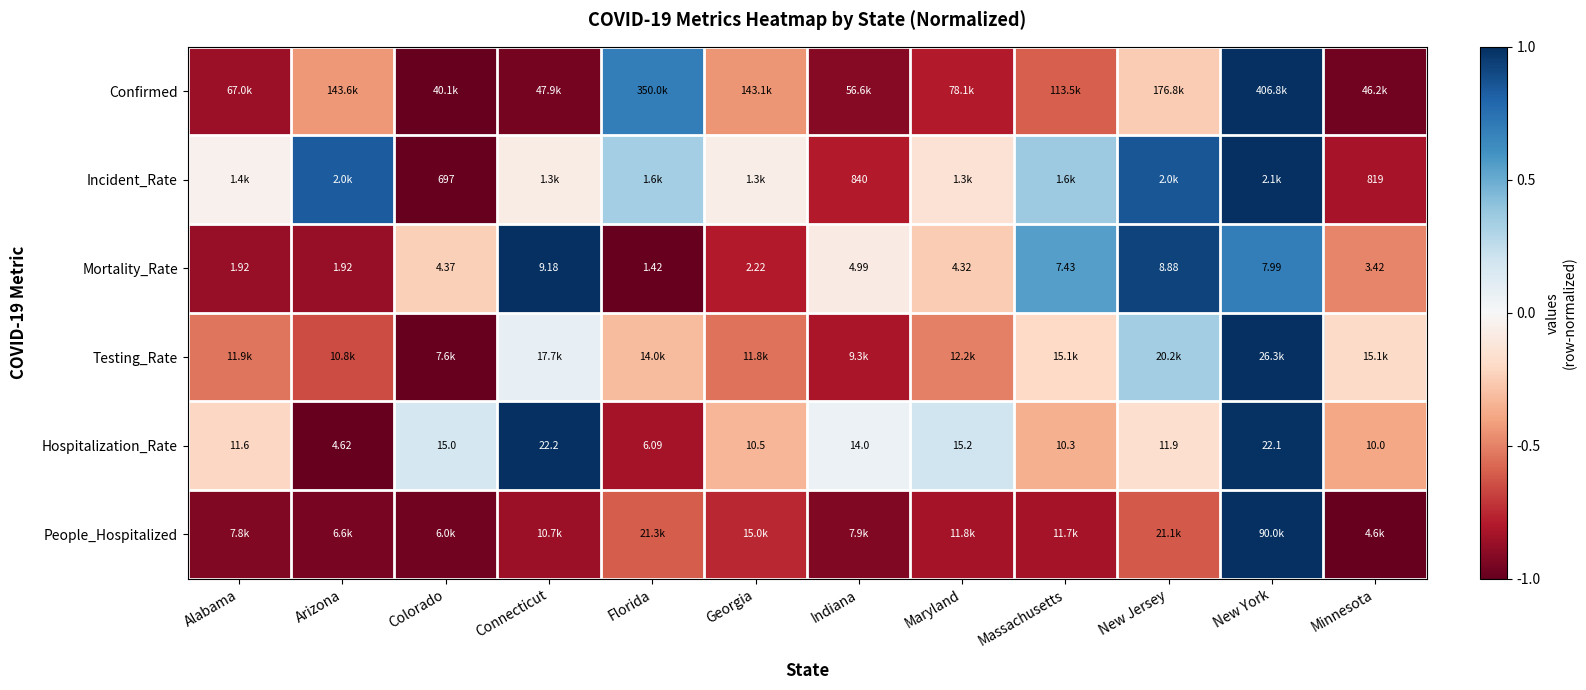

At which category does the chart reach its minimum across all series?

Colorado